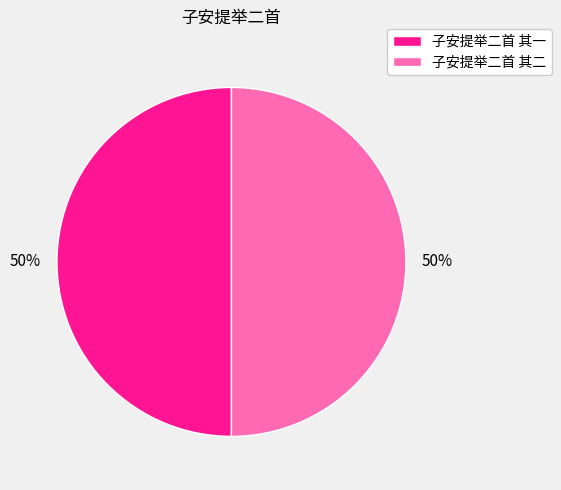

To the nearest percent, what portion does 子安提举二首 其二 represent?

50%